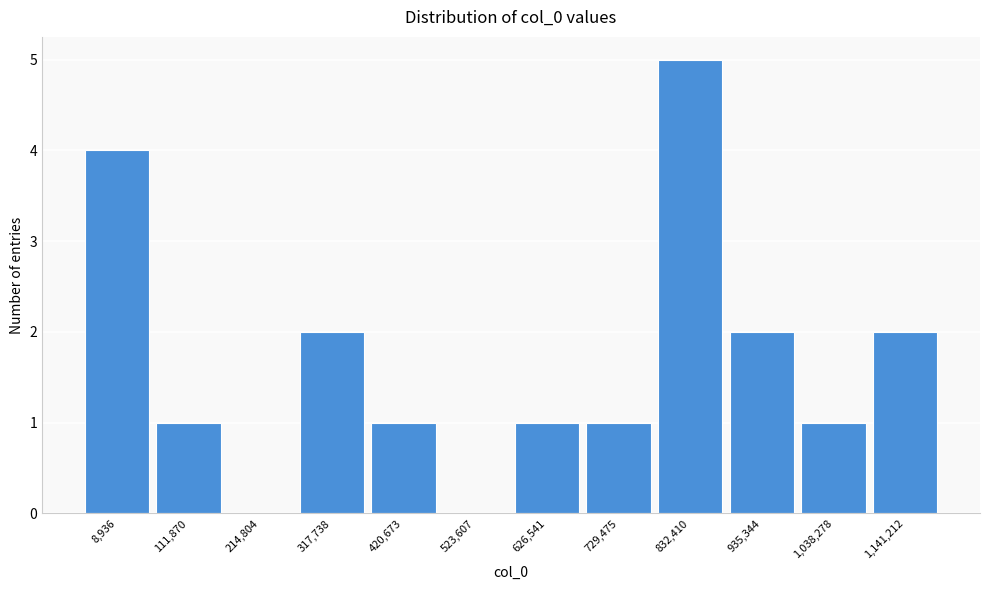

Reading left to right, transcribe all the data shown in this chart.

8,936=4	111,870=1	214,804=0	317,738=2	420,673=1	523,607=0	626,541=1	729,475=1	832,410=5	935,344=2	1,038,278=1	1,141,212=2